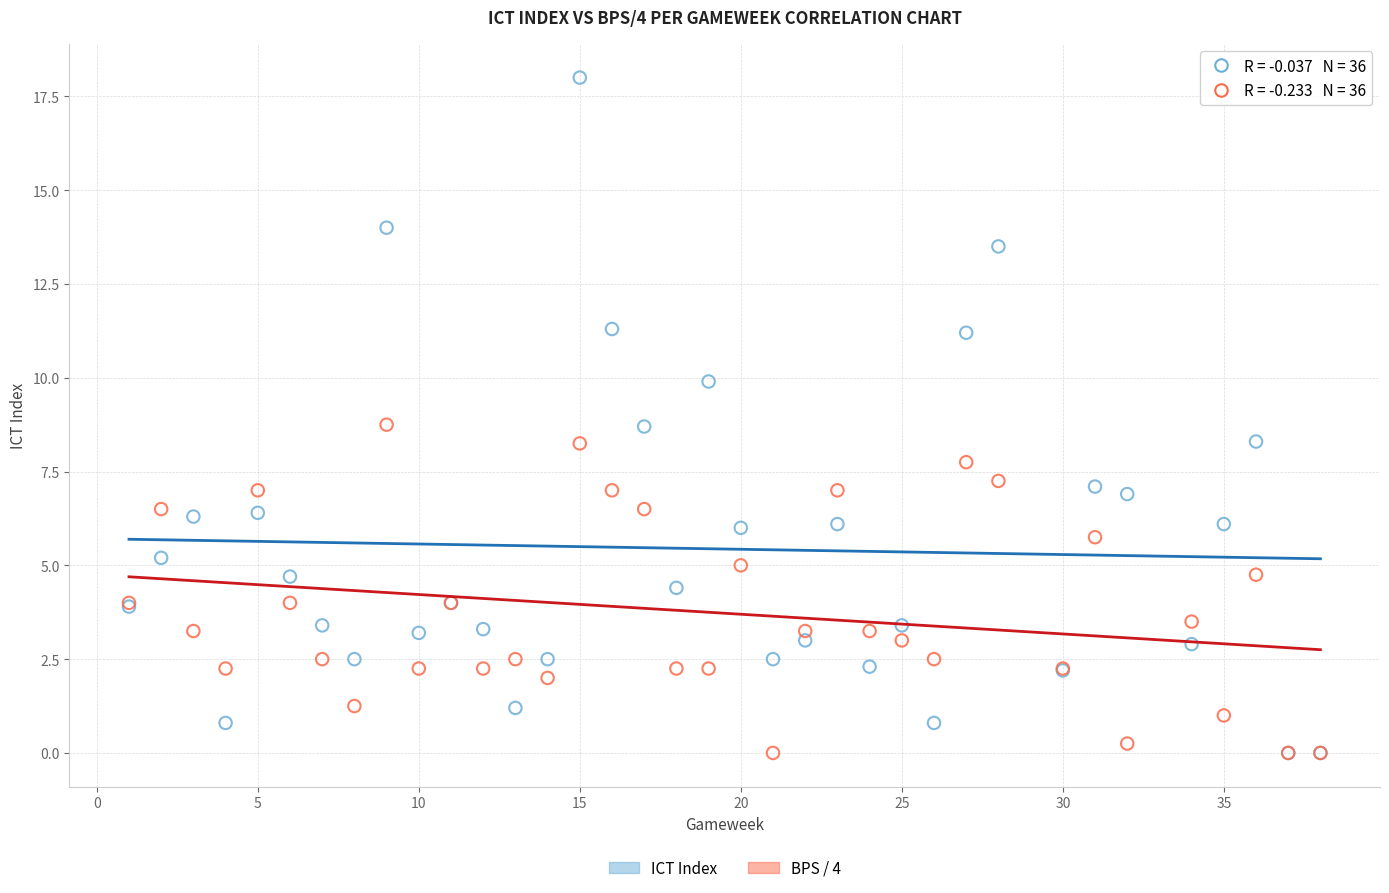

Which series contains the highest Y value?

ICT Index